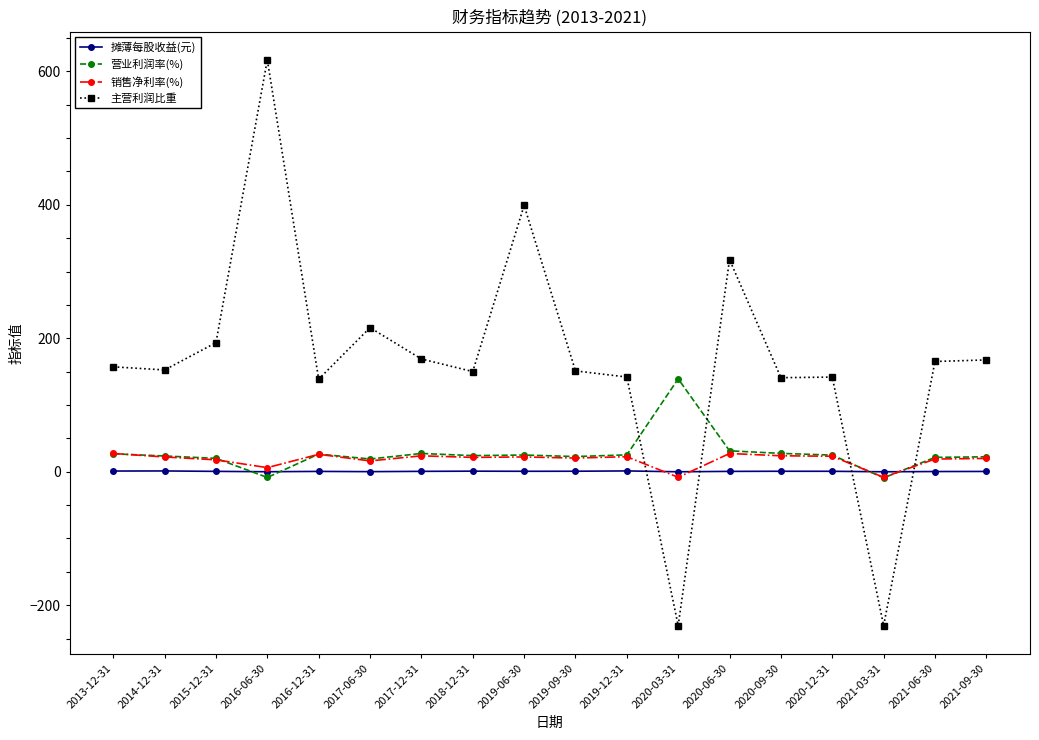

What is the label of the 4th point from the left?

2016-06-30